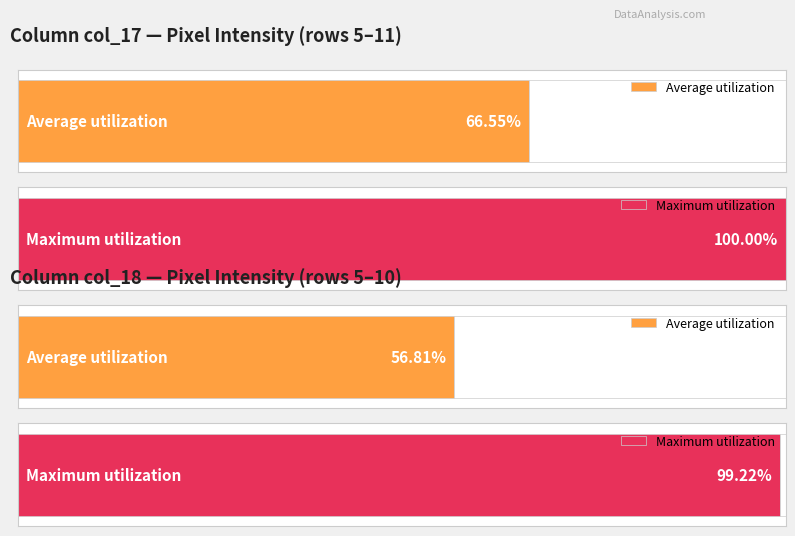

Is it true that col_18 equals 0 at Row 9?

True